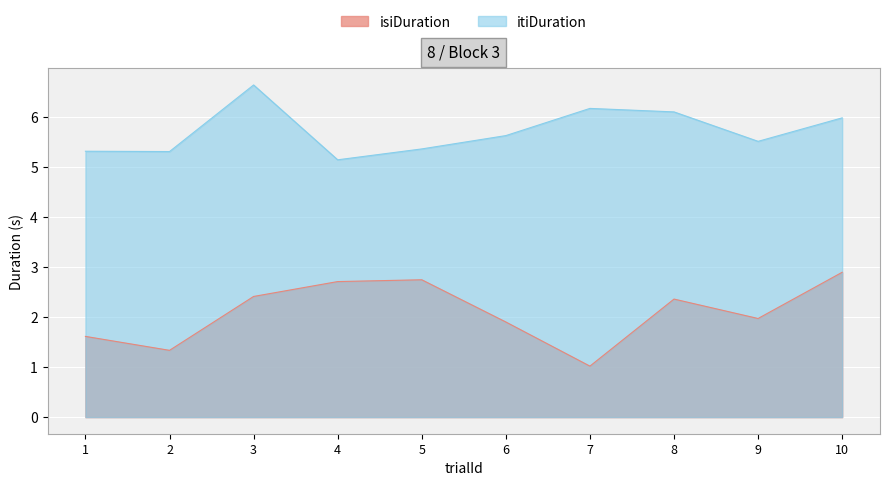

Reading left to right, extract all data points from this chart.

isiDuration: 1=1.6	2=1.3	3=2.4	4=2.7	5=2.7	6=1.9	7=1.0	8=2.4	9=2.0	10=2.9
itiDuration: 1=5.3	2=5.3	3=6.7	4=5.2	5=5.4	6=5.6	7=6.2	8=6.1	9=5.5	10=6.0